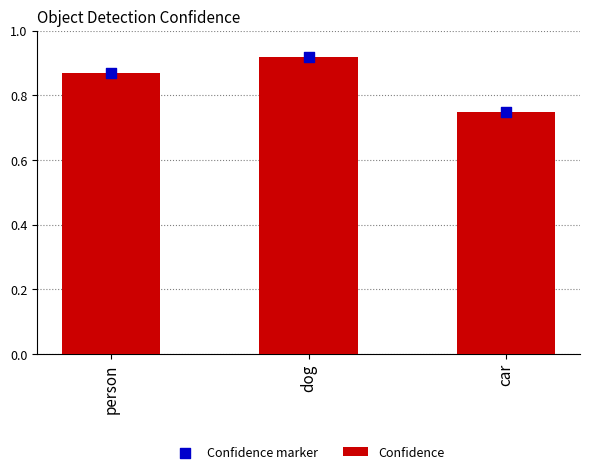

At which category is the sum across all series the highest?

dog